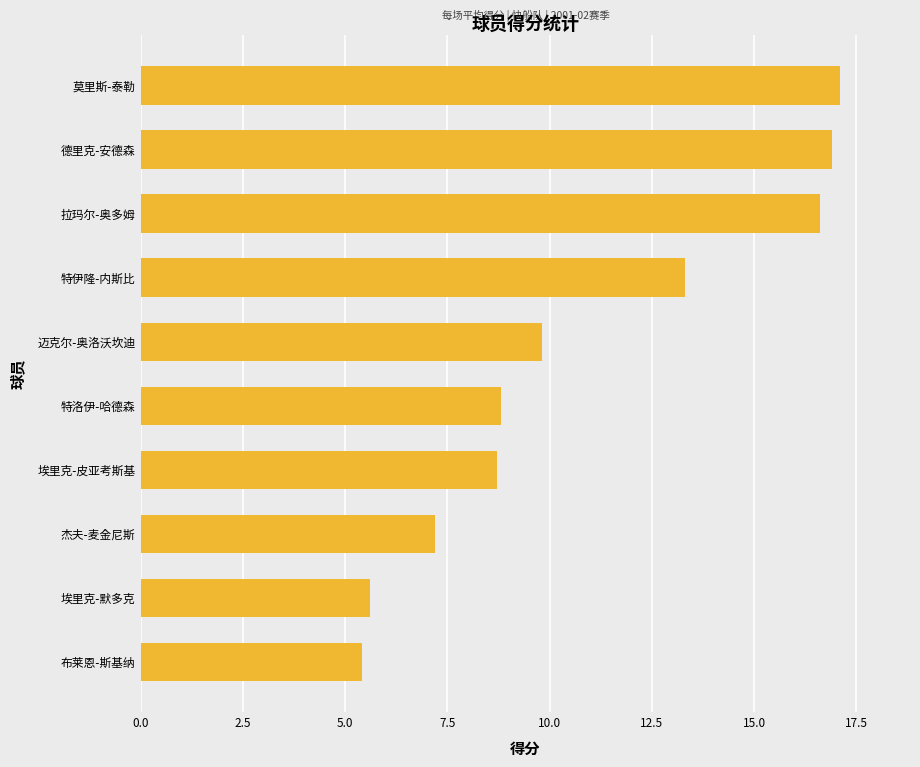

What is the smallest value displayed?

5.4